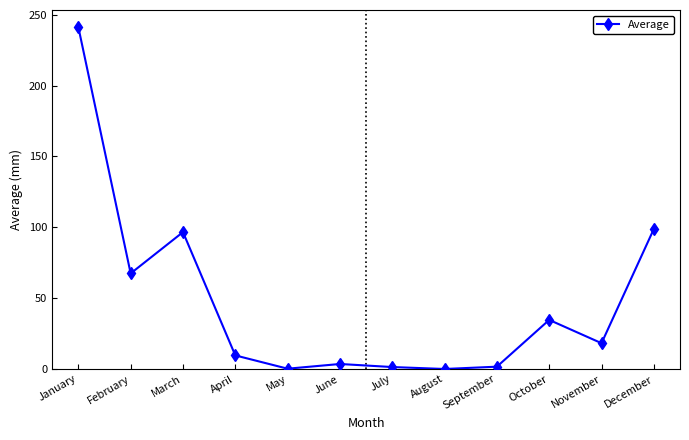

What is the change in value from February to August?

-67.4